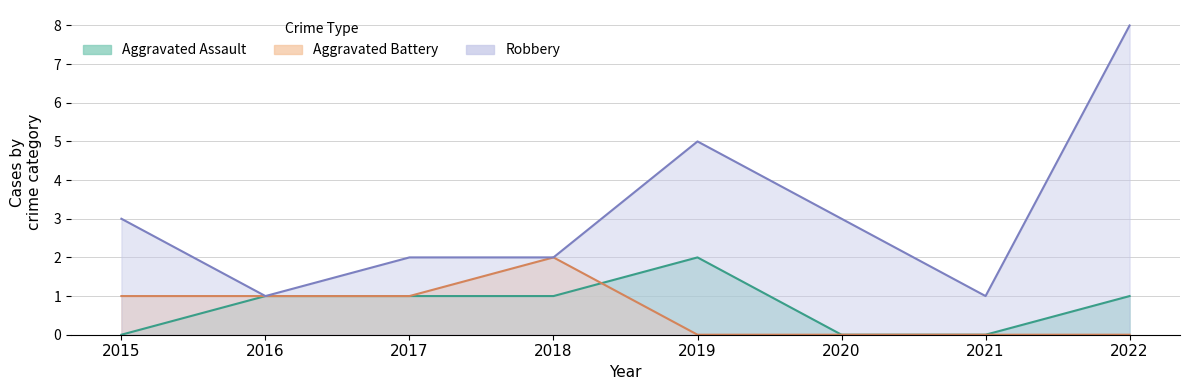

At which category does Aggravated Assault reach its first local peak?

2019